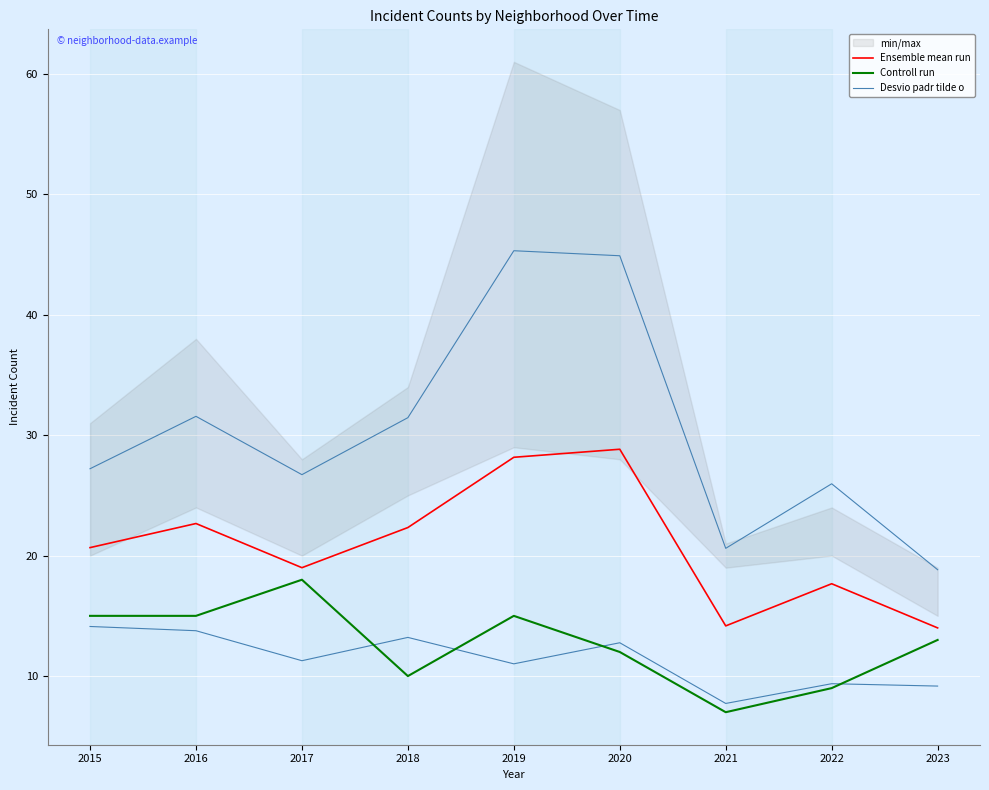

Reading left to right, extract all data points from this chart.

Ensemble mean run: 20.7	22.7	19.0	22.3	28.2	28.8	14.2	17.7	14.0
Controll run: 15.0	15.0	18.0	10.0	15.0	12.0	7.0	9.0	13.0
Desvio padr tilde o: 27.2	31.6	26.7	31.5	45.3	44.9	20.6	26.0	18.8